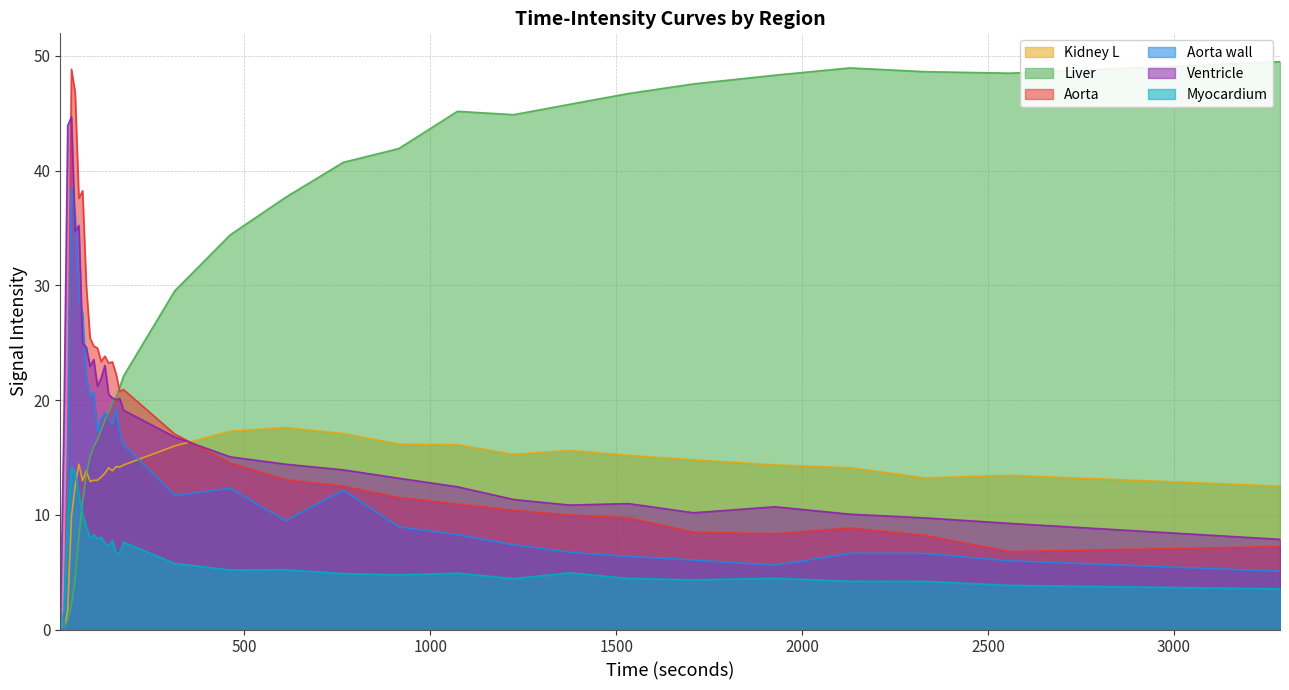

The Kidney L series shows 18.7 at 105.0. True or false?

False